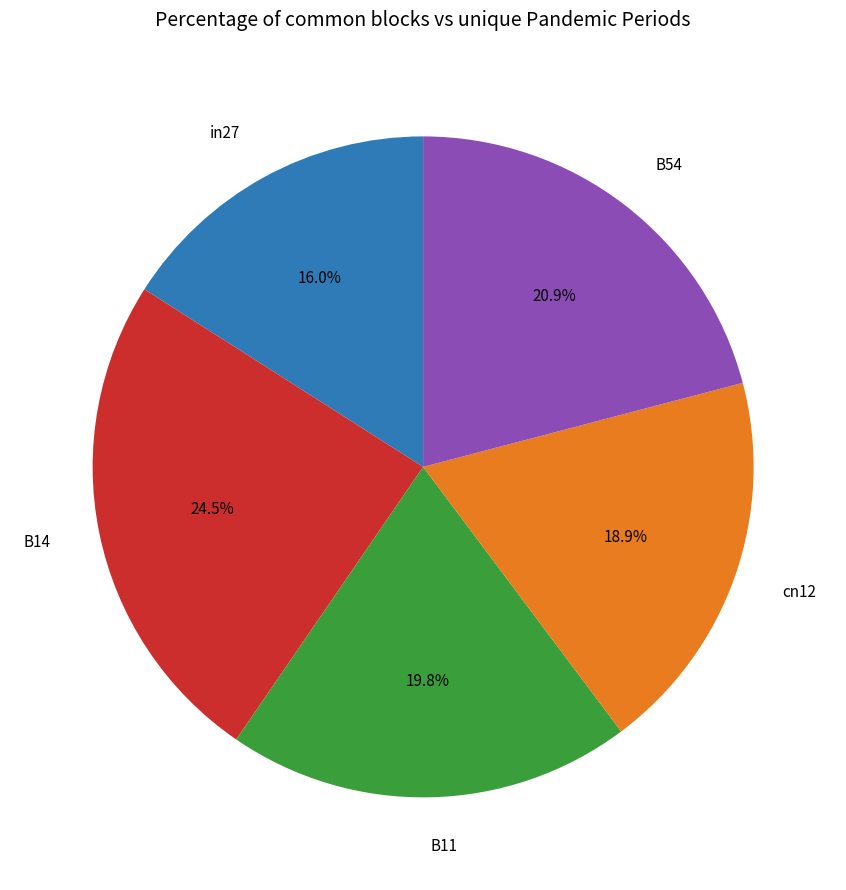

To the nearest percent, what percentage of the pie is cn12?

19%